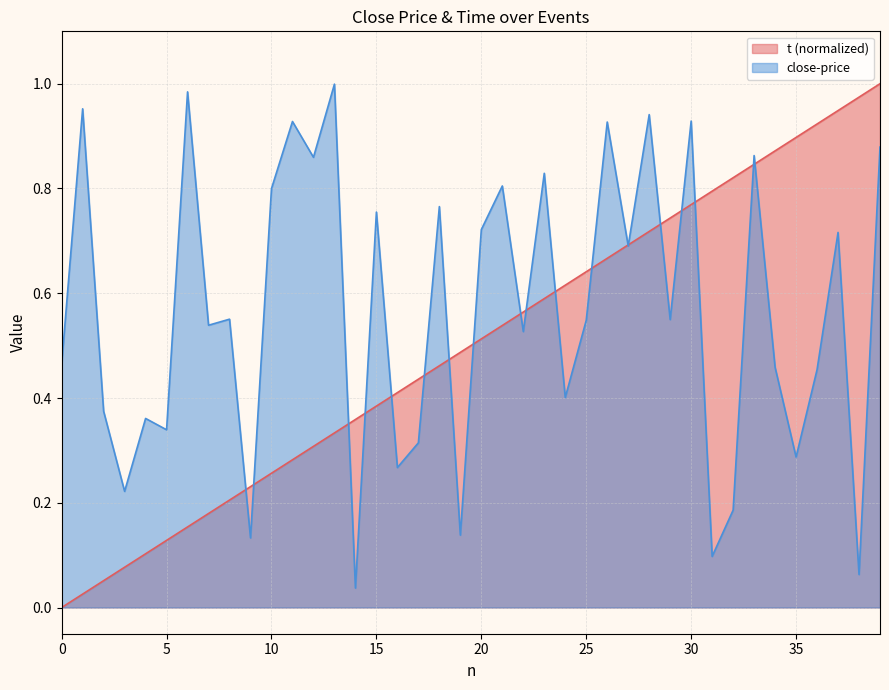

Reading left to right, extract all data points from this chart.

t: 0.0	0.0	0.1	0.1	0.1	0.1	0.2	0.2	0.2	0.2	0.3	0.3	0.3	0.3	0.4	0.4	0.4	0.4	0.5	0.5	0.5	0.5	0.6	0.6	0.6	0.6	0.7	0.7	0.7	0.7	0.8	0.8	0.8	0.8	0.9	0.9	0.9	0.9	1.0	1.0
close-price: 0.5	1.0	0.4	0.2	0.4	0.3	1.0	0.5	0.6	0.1	0.8	0.9	0.9	1.0	0.0	0.8	0.3	0.3	0.8	0.1	0.7	0.8	0.5	0.8	0.4	0.5	0.9	0.7	0.9	0.5	0.9	0.1	0.2	0.9	0.5	0.3	0.5	0.7	0.1	0.9